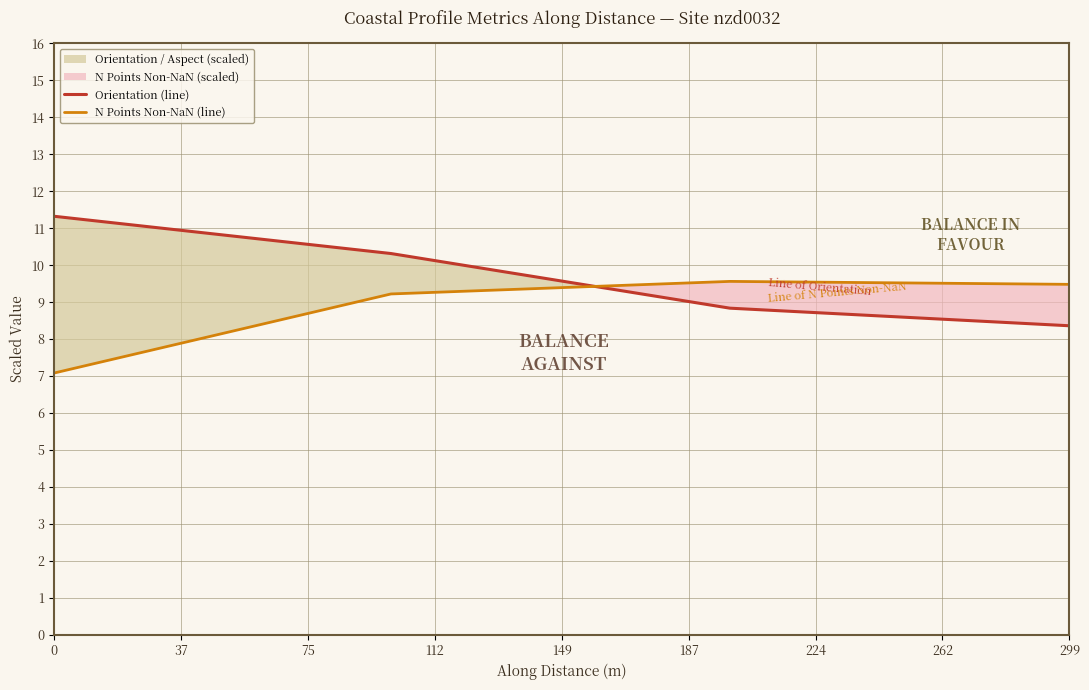

How many lines are shown in the chart?

2